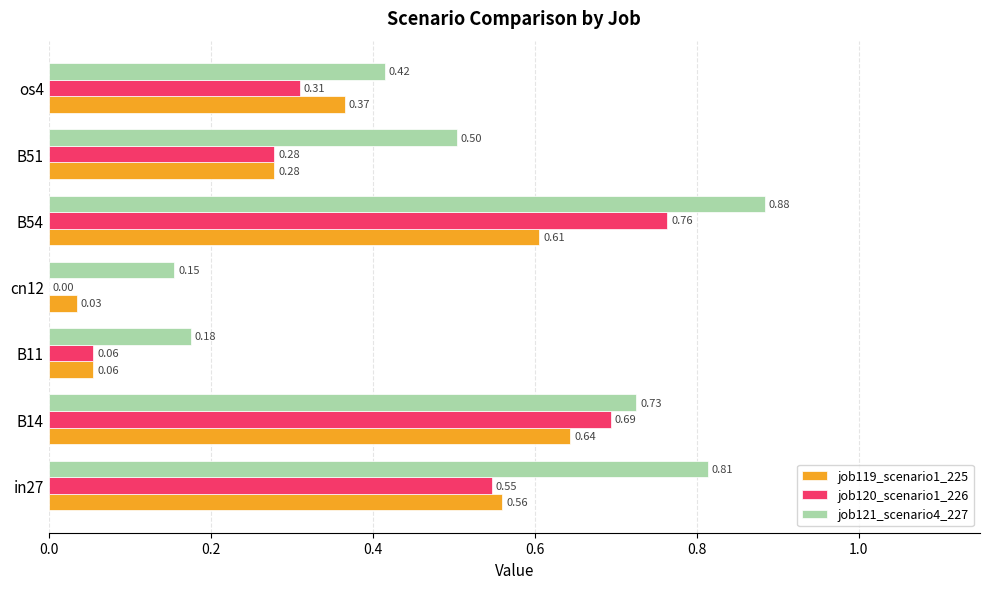

What is the sum of all job120_scenario1_226 values?

2.6